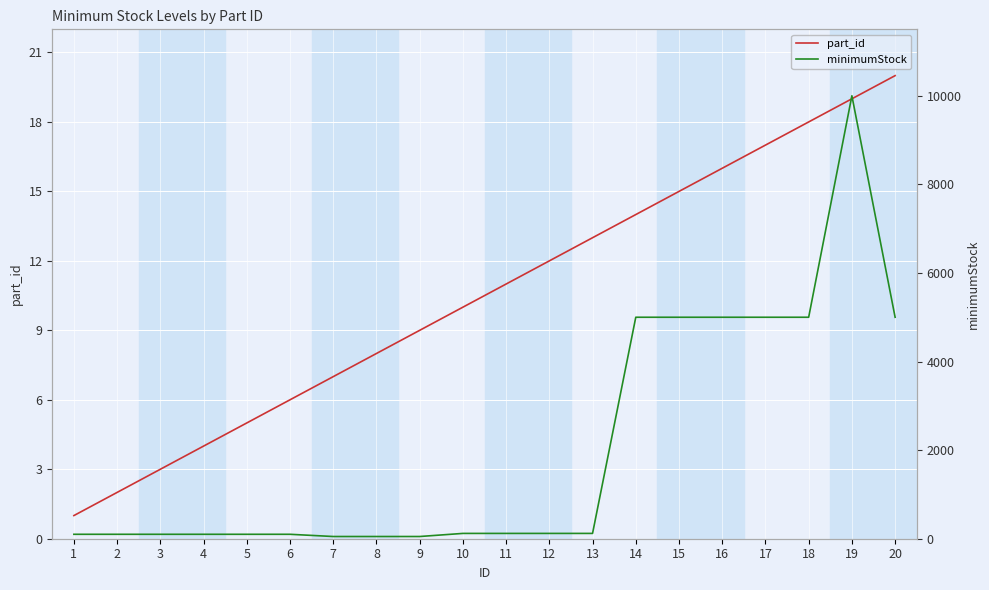

True or false: minimumStock and part_id cross at least once.

False